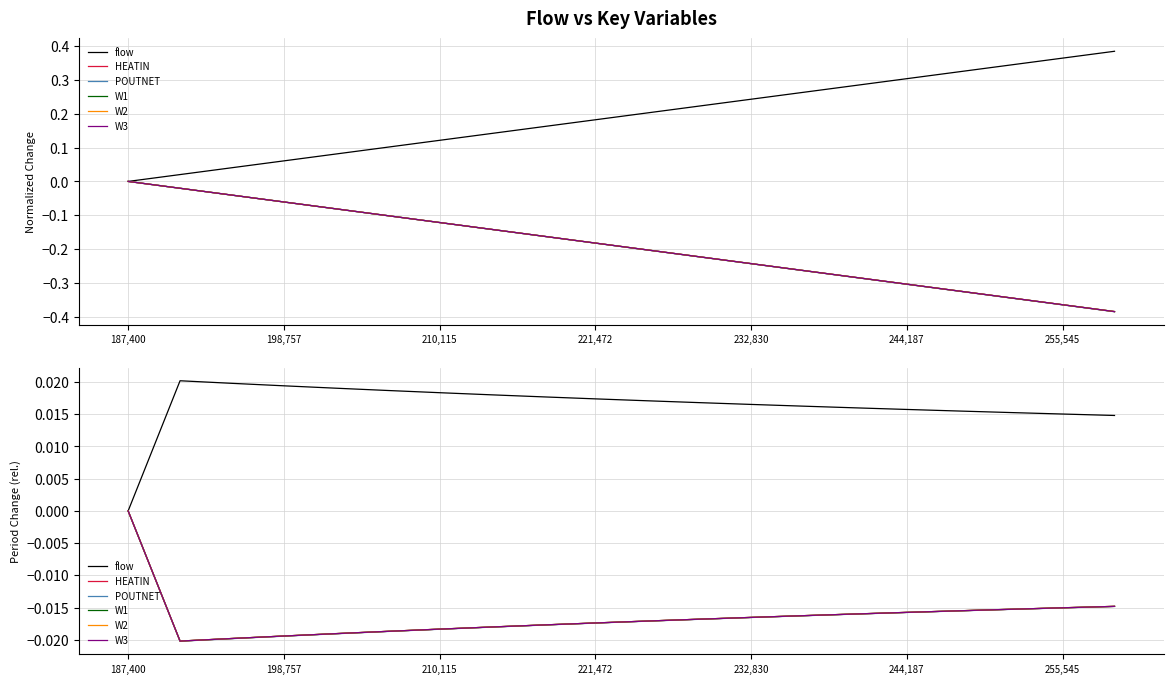

Is it true that flow equals 0.0 at 14?

True